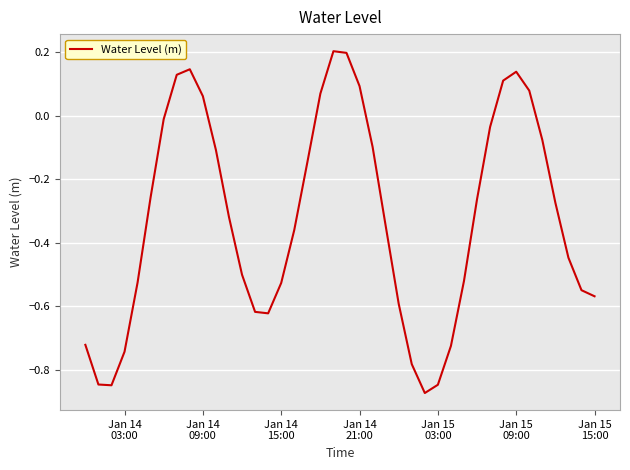

What is the difference between the maximum and minimum values?

1.1